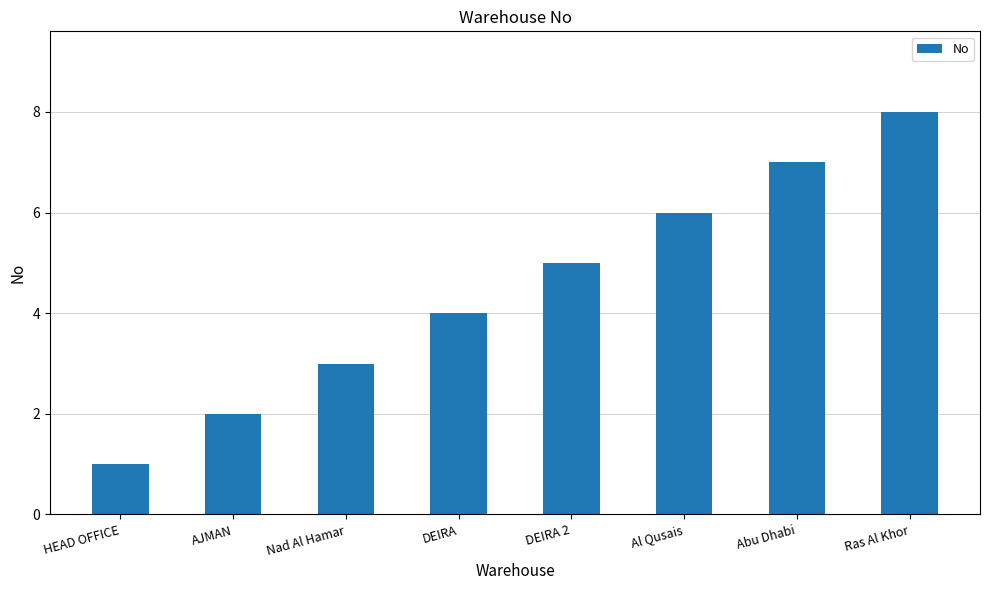

Does the chart contain stacked bars?

No